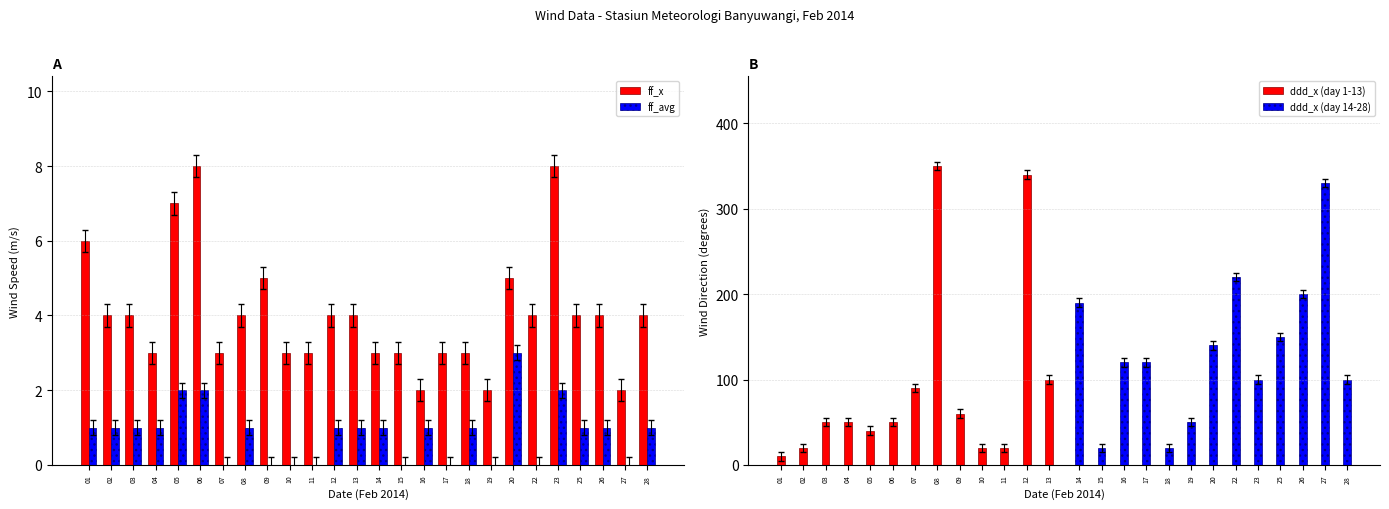

How many values in the ddd_x series exceed 100?

10